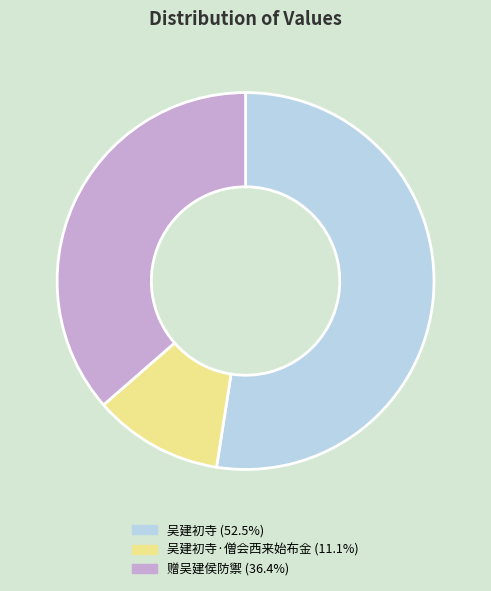

Is there any slice that represents more than half of the pie?

Yes